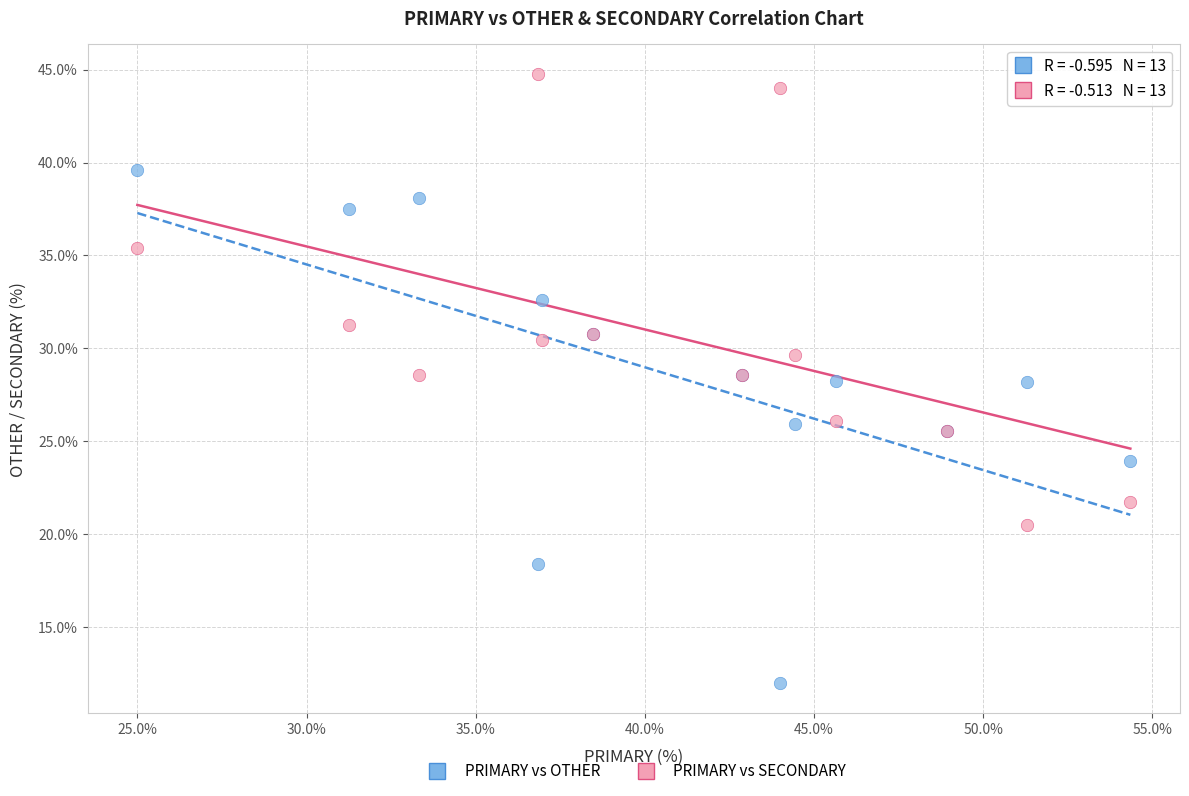

Which series has the widest spread of Y values?

PRIMARY vs OTHER